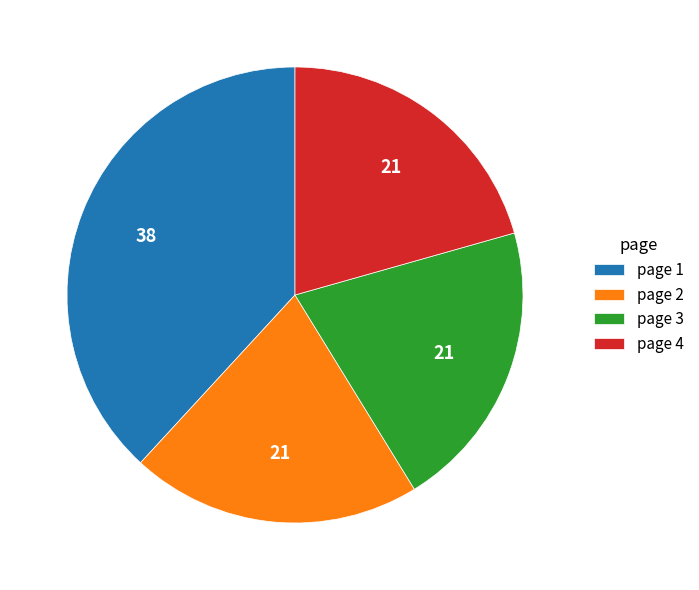

Is page 2 the majority of the pie?

No